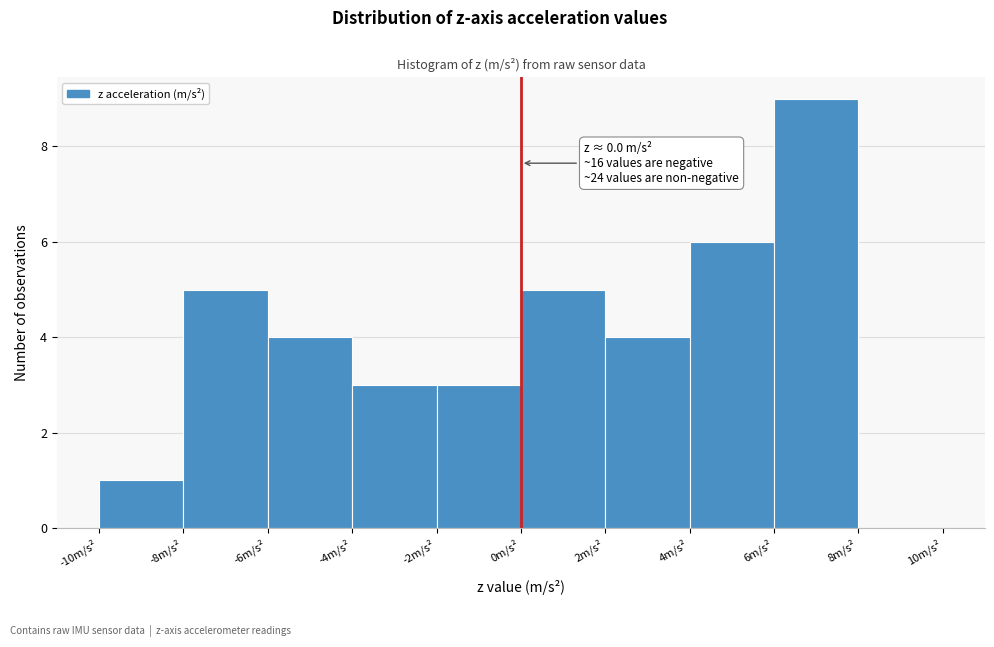

Over which range of the x-axis is the bar tallest?

6 to 8